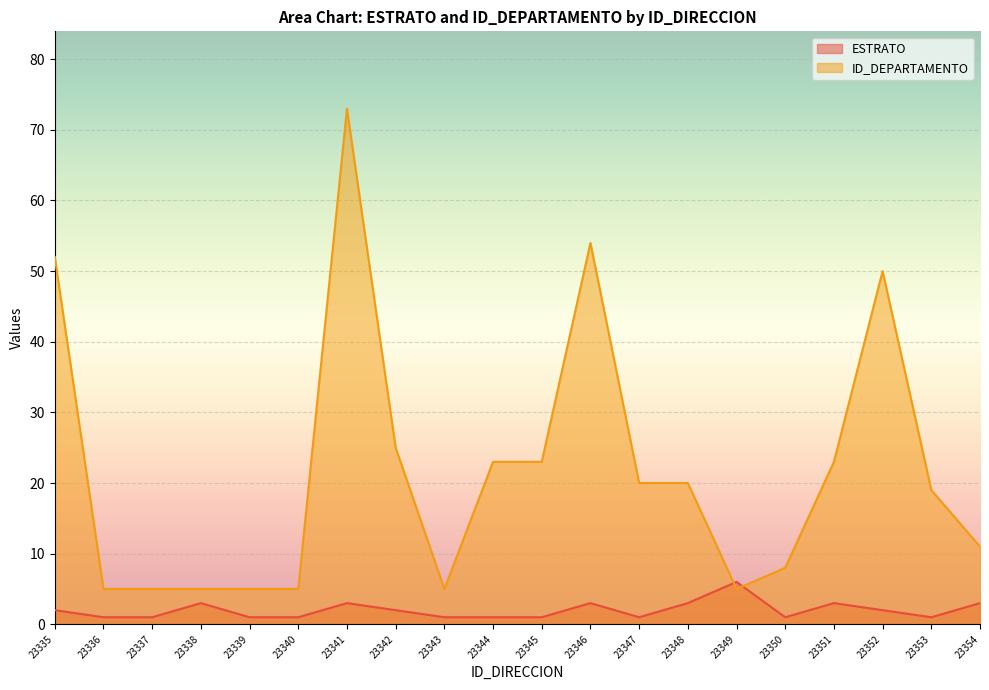

What is the minimum value for ESTRATO?

1